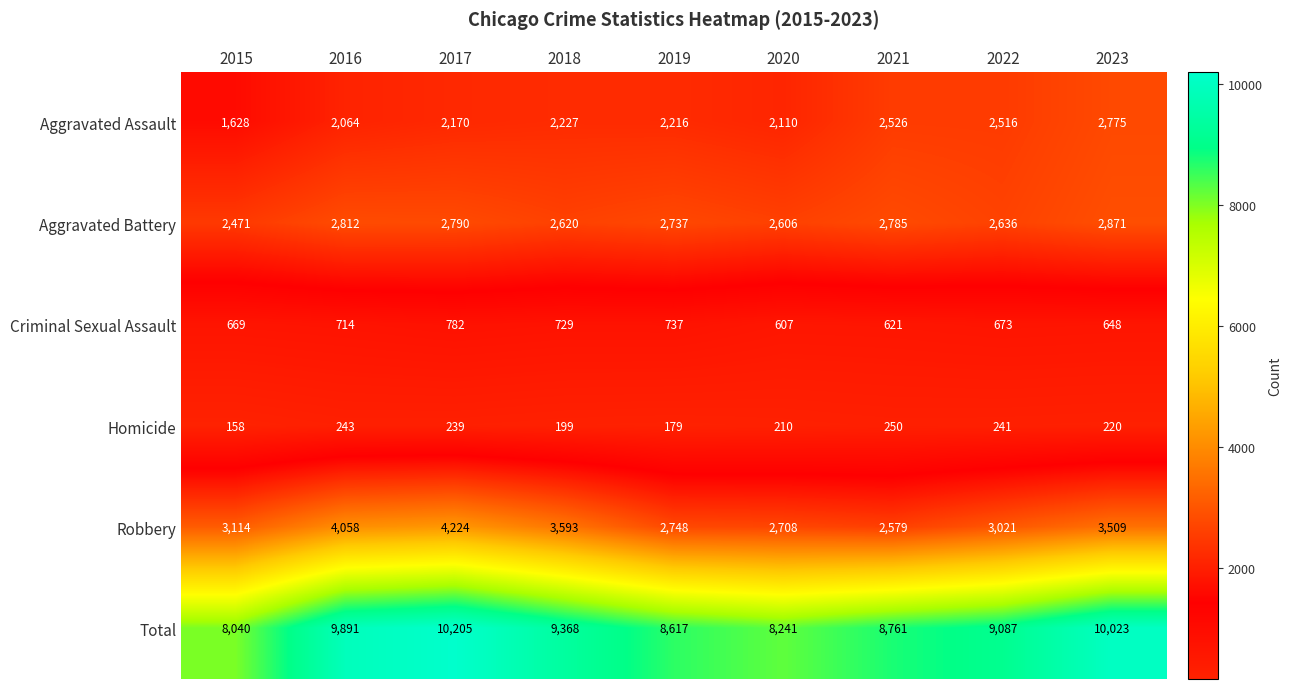

At which label does Homicide first exceed 220?

2016